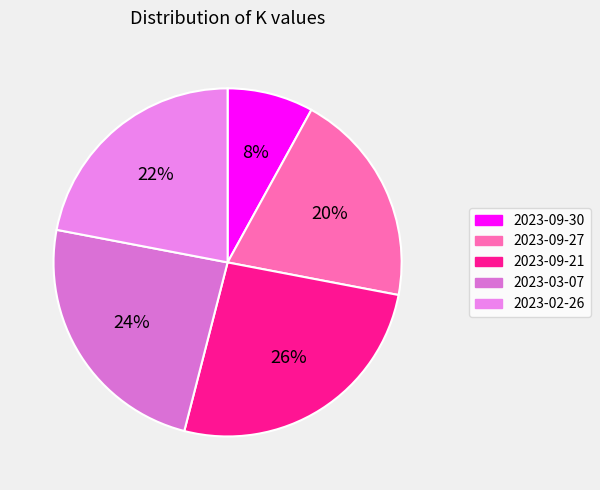

What portion of the pie excludes 2023-03-07?

76.0%